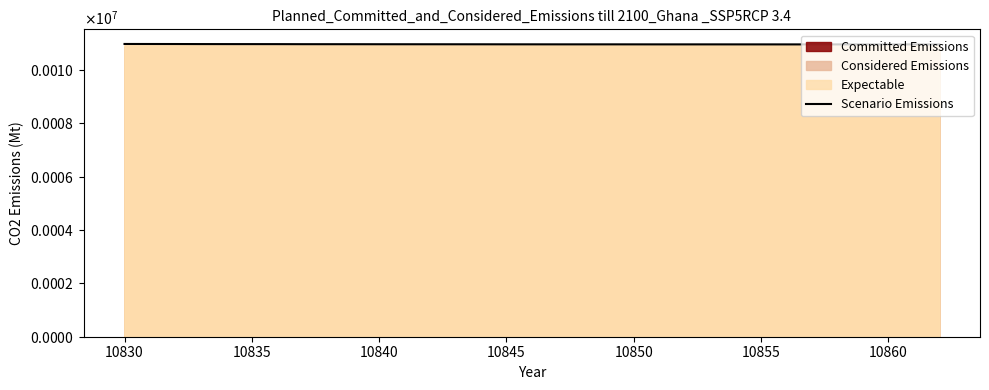

What is the greatest value displayed?

10969